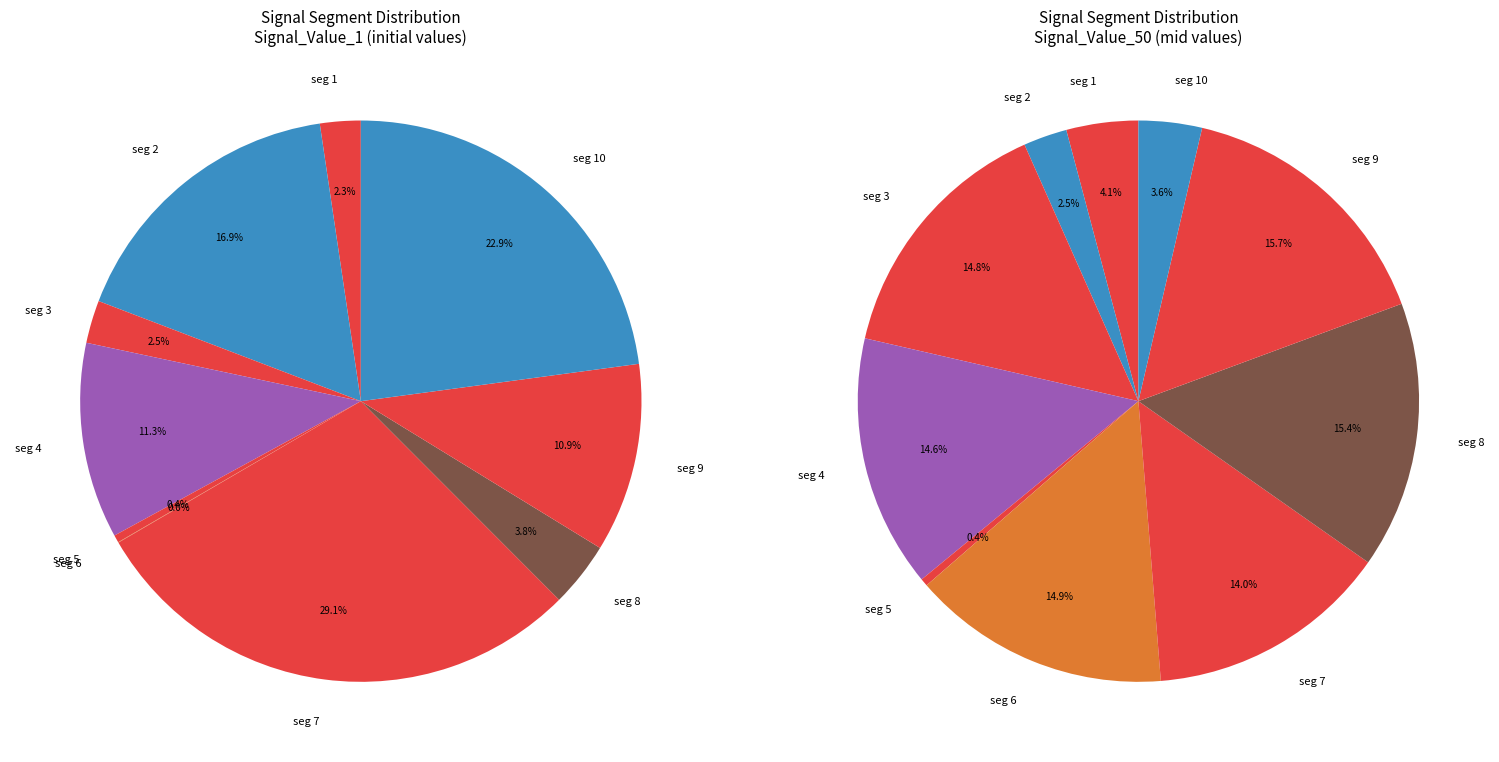

Do signal segment 3 and signal segment 9 together represent more than half of the pie?

No